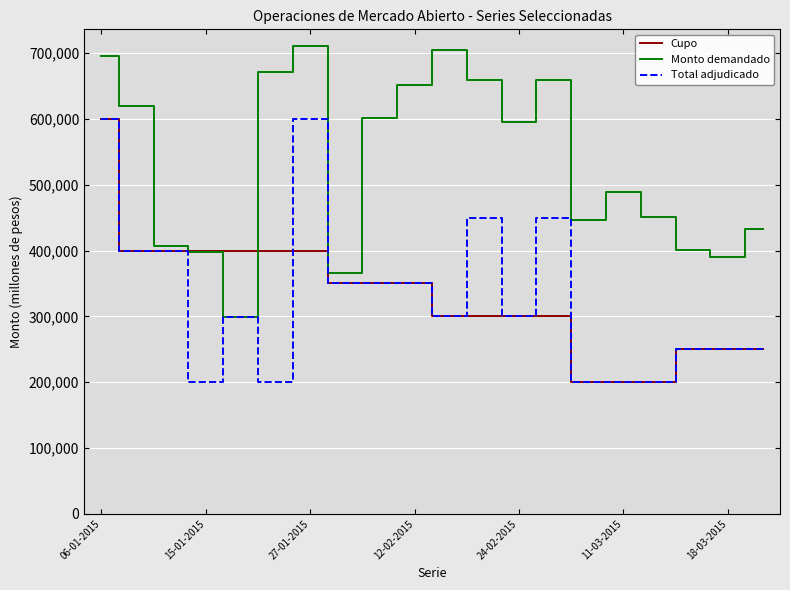

What is the minimum value for Total adjudicado?

200000